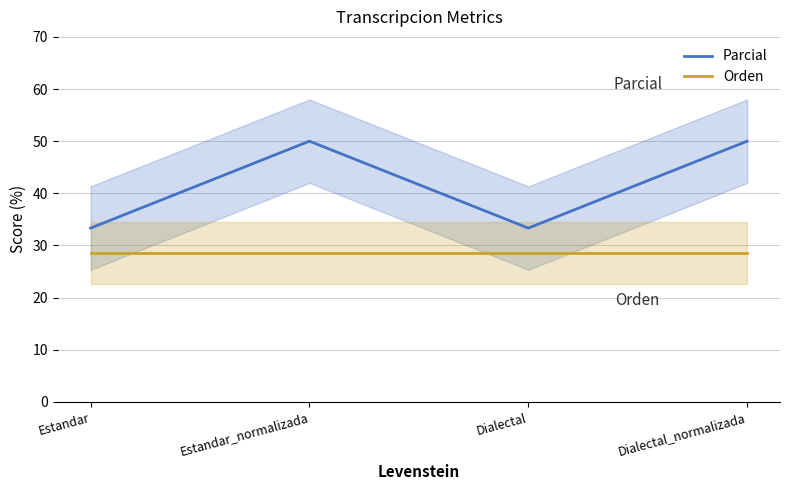

Which has a higher value, Estandar or Estandar_normalizada?

Estandar_normalizada